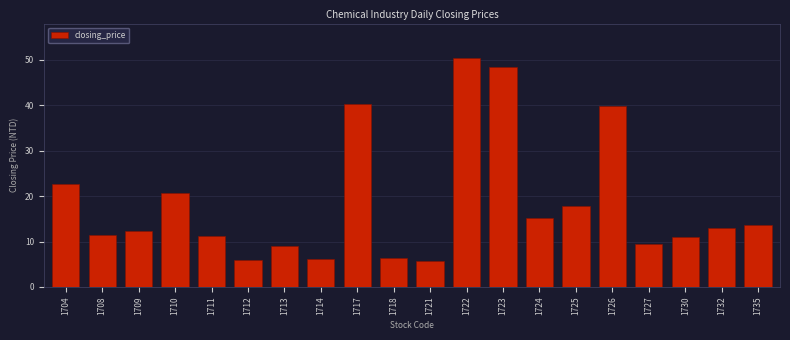

Is it true that the value at 1721 is 5.7?

True